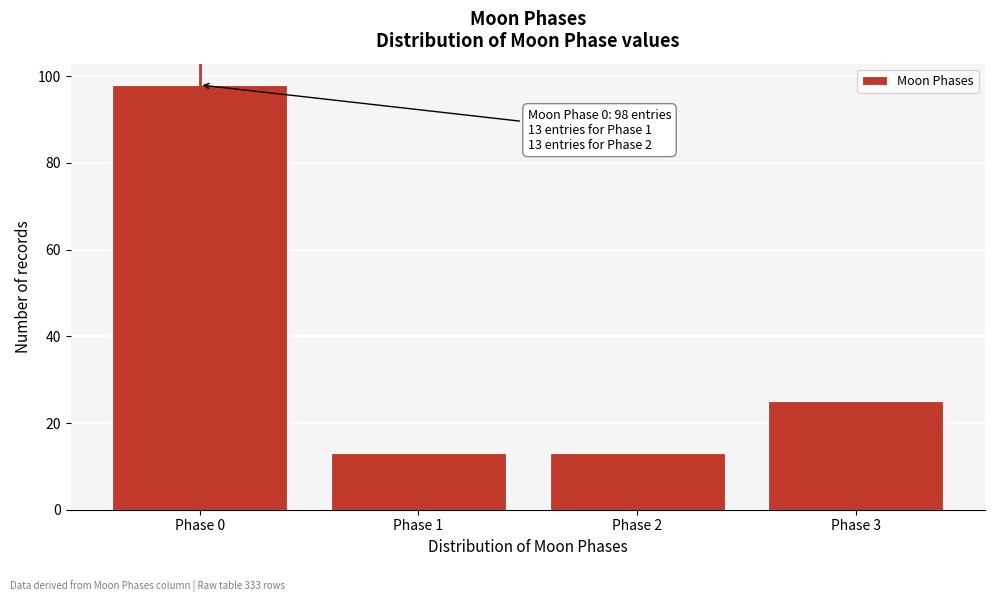

Reading right to left, extract all data points from this chart.

Phase 3=25	Phase 2=13	Phase 1=13	Phase 0=98